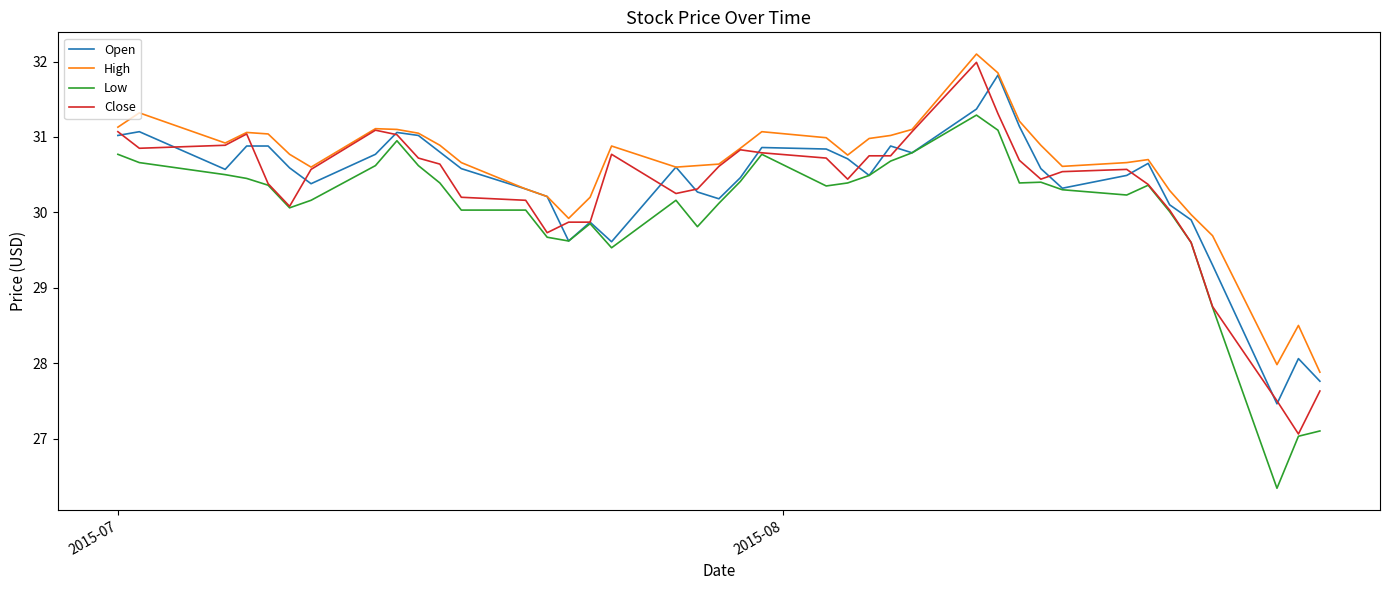

Does the chart have visible grid lines?

No